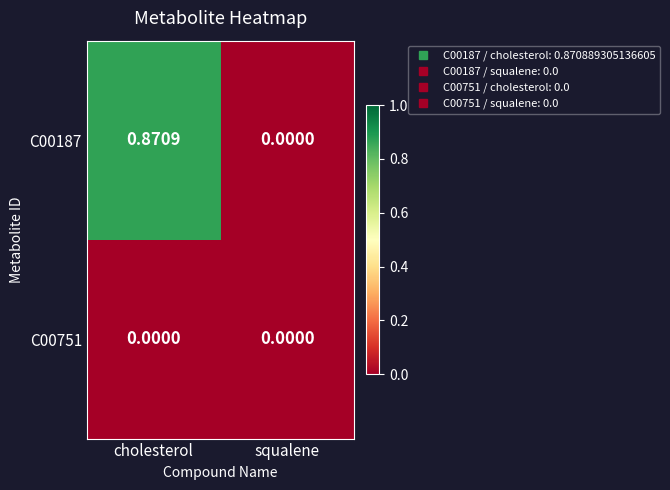

At which label is C00187 closest to 0?

squalene